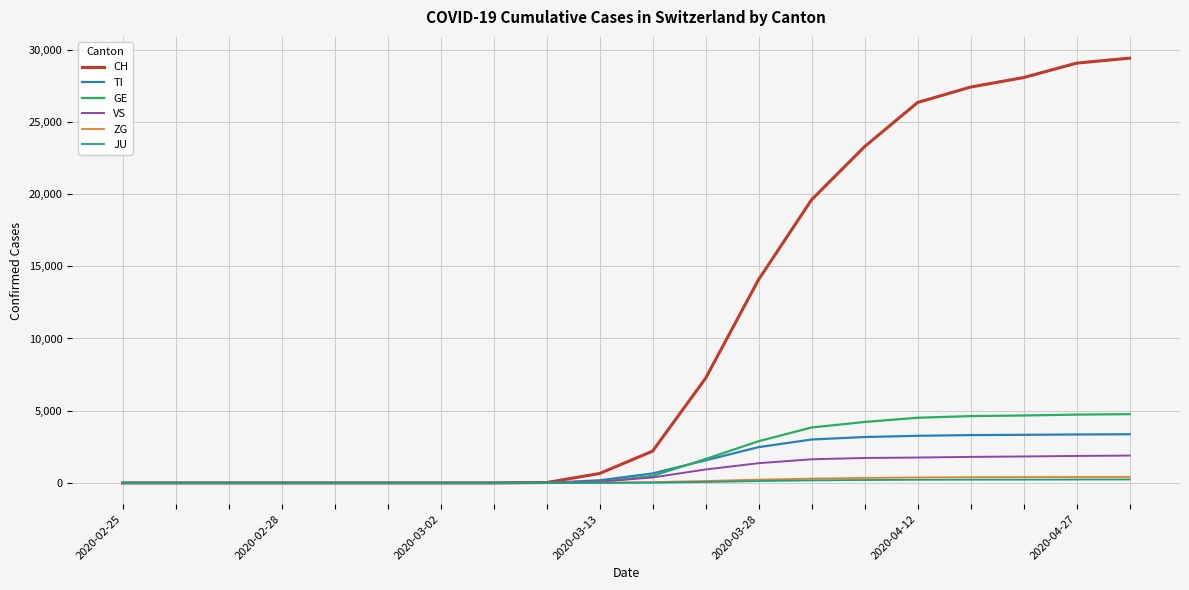

Count the number of categories in the chart.

20